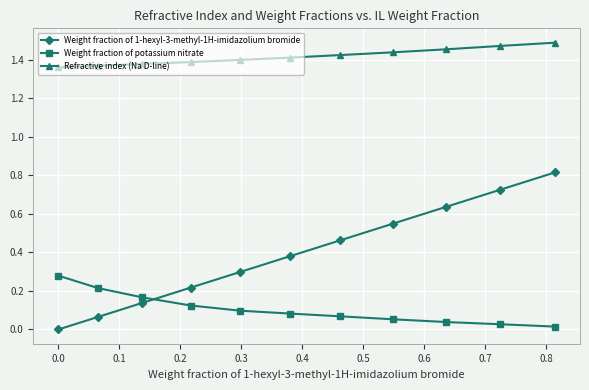

Which series has the largest total across all categories?

Refractive index (Na D-line)